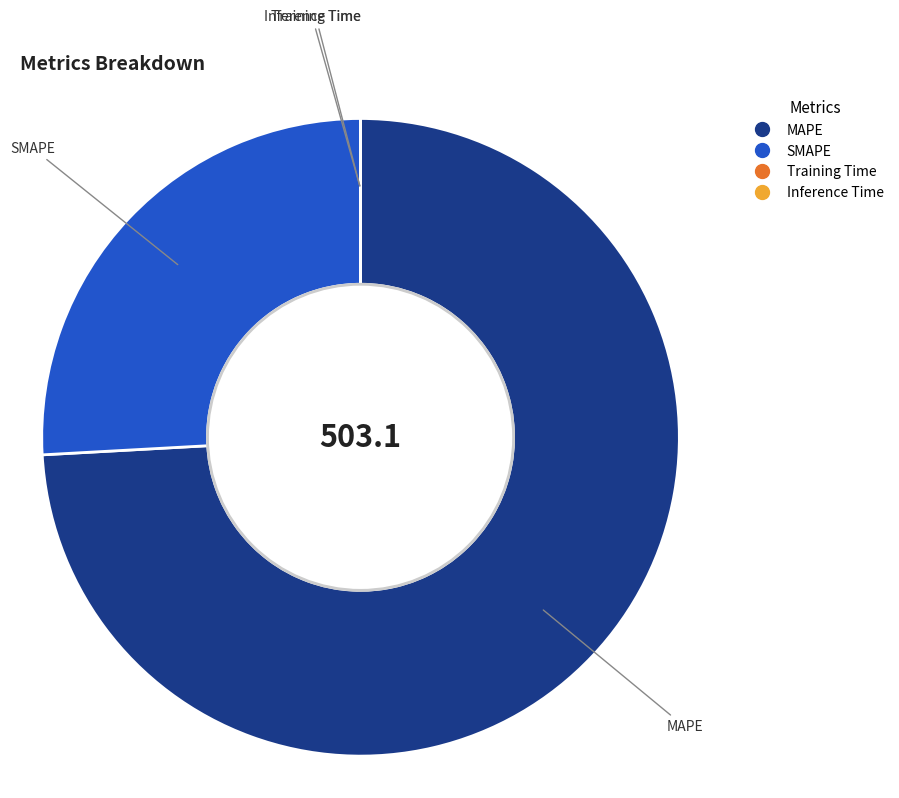

Is the sum of MAPE and SMAPE greater than half?

Yes